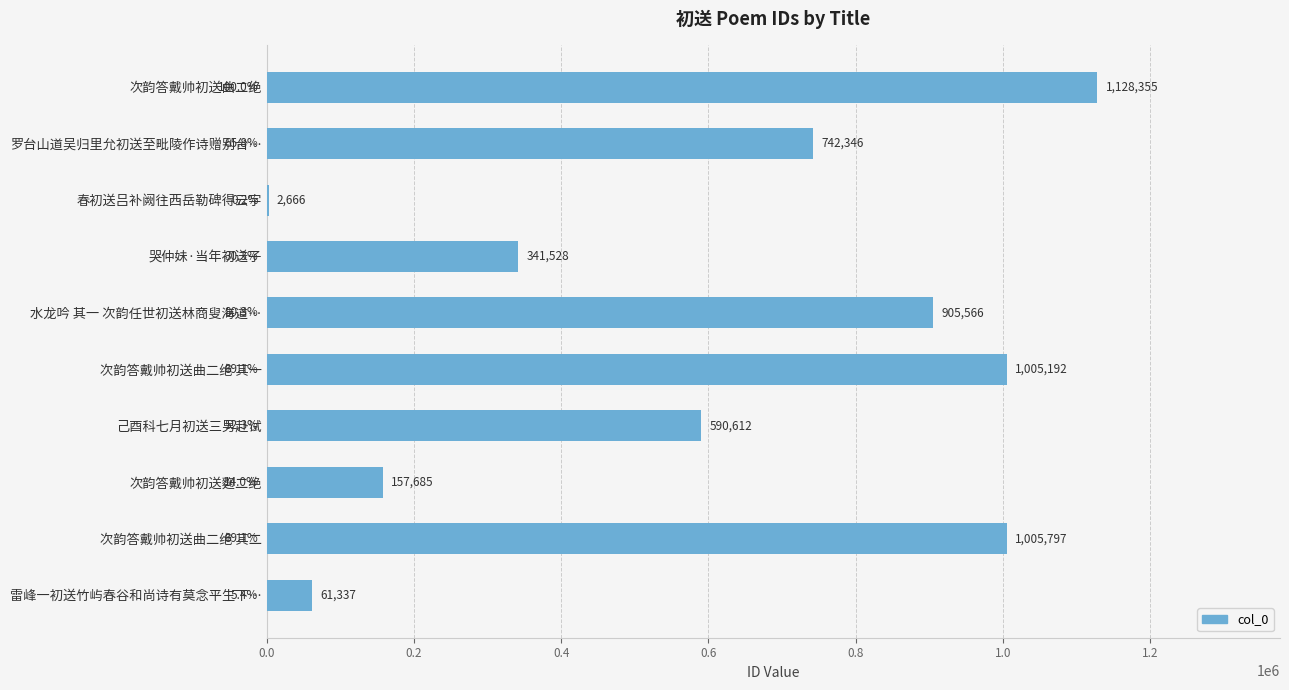

What is the maximum value shown in the chart?

1128355